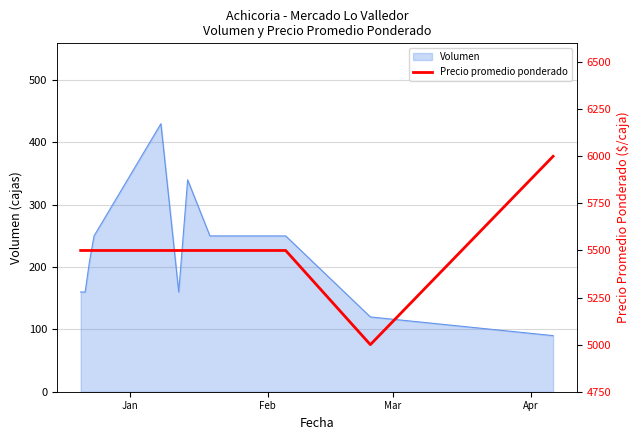

What is the value of the 3rd point from the left?

5500